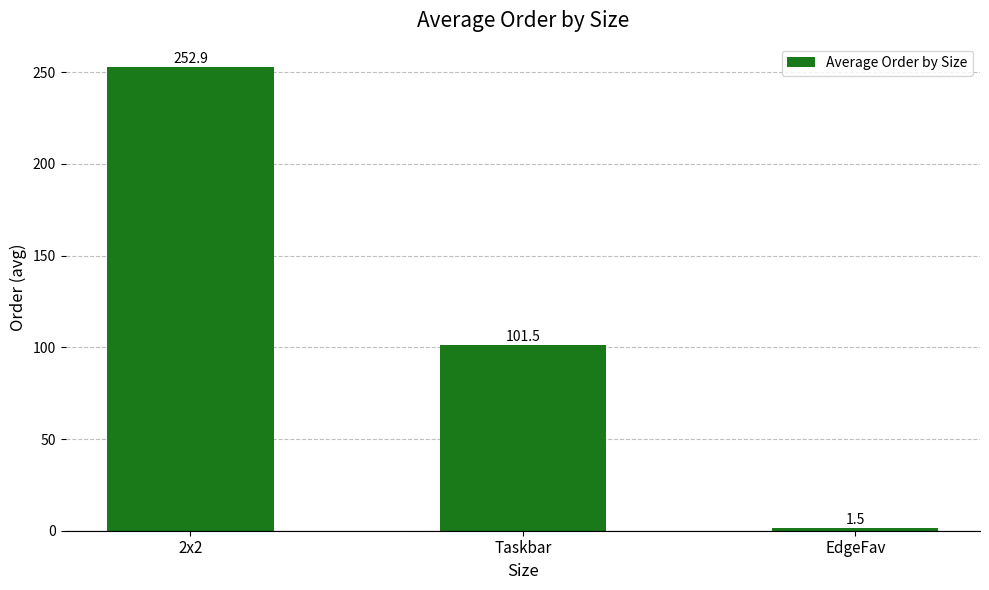

Rank the categories by value from highest to lowest.

2x2, Taskbar, EdgeFav